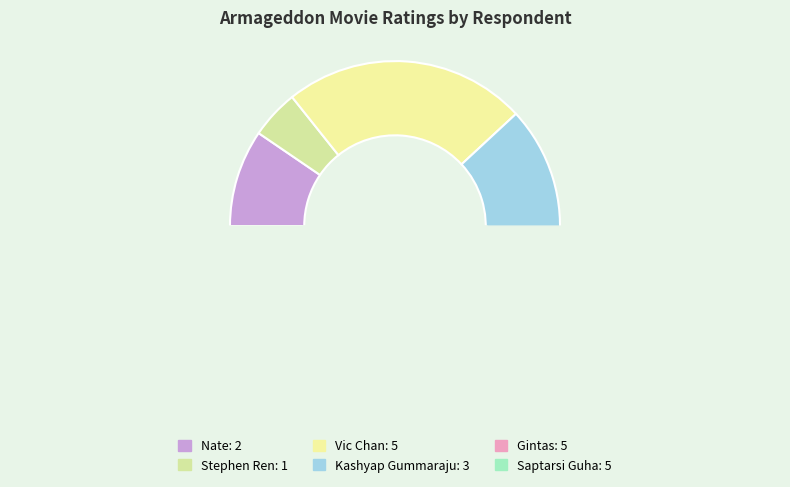

How many segments does this pie chart have?

6